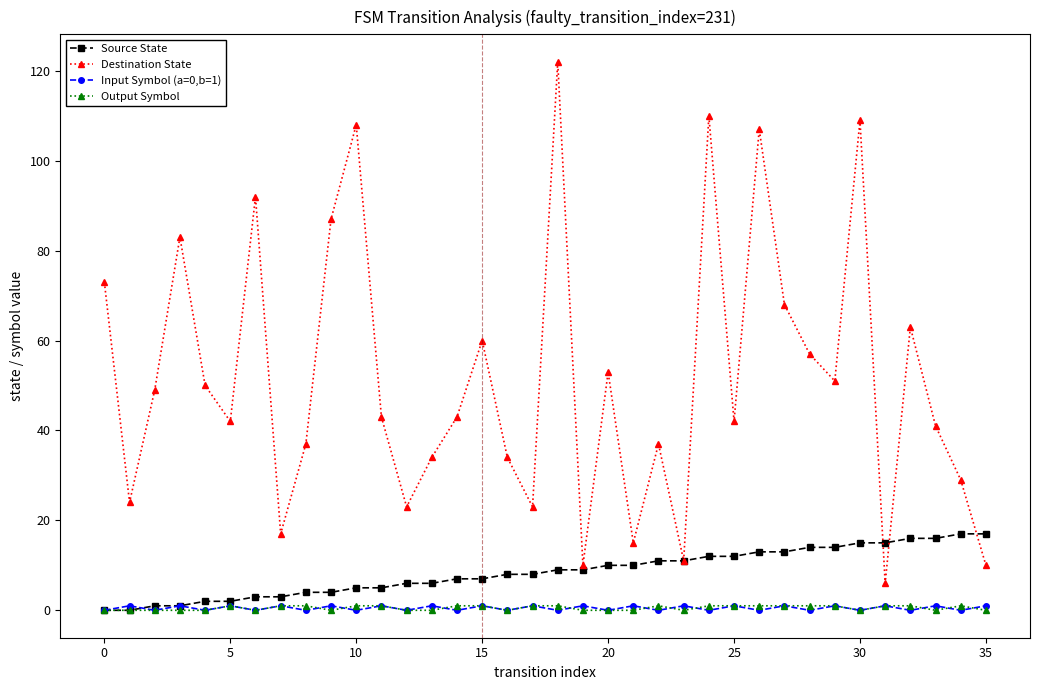

What are all the series names shown in the legend?

Source State, Destination State, Input Symbol (a=0,b=1), Output Symbol